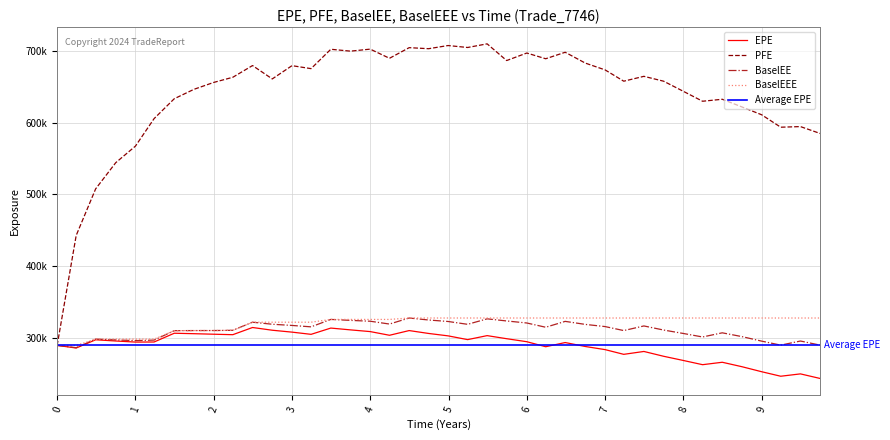

Rank the series at 0.243169 from lowest to highest value.

EPE, BaselEE, BaselEEE, PFE